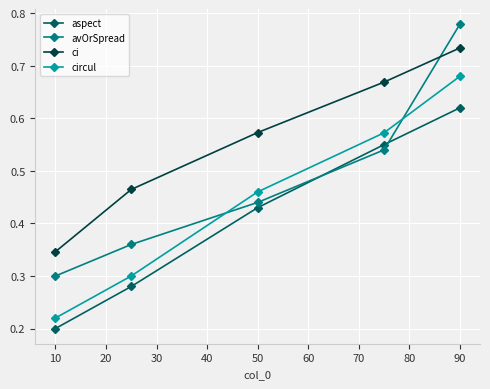

True or false: circul and aspect cross at least once.

False